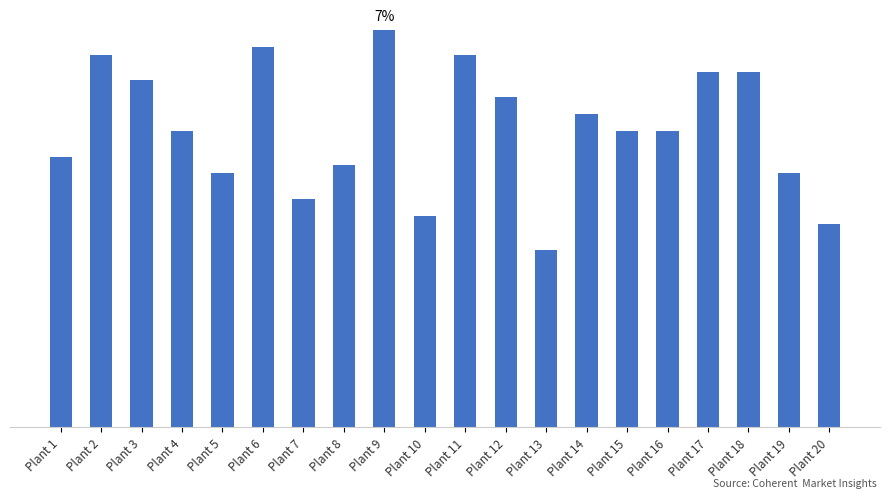

What is the average value?

35